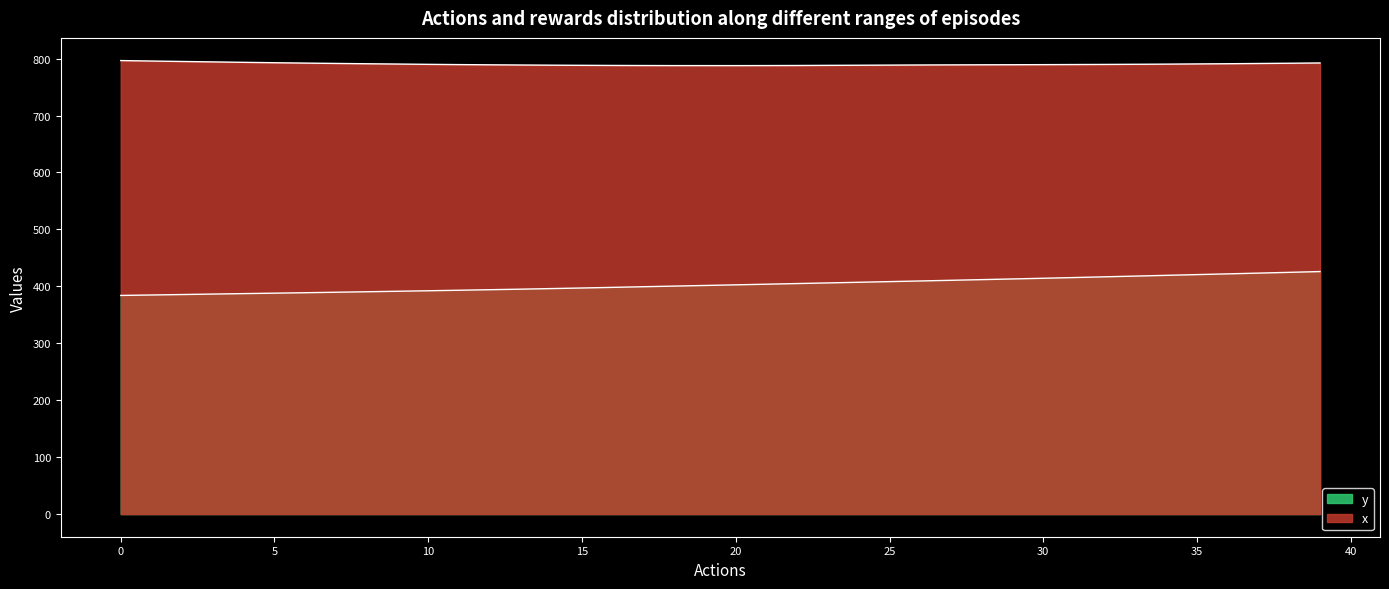

Which category has the lowest value in the x series?

20